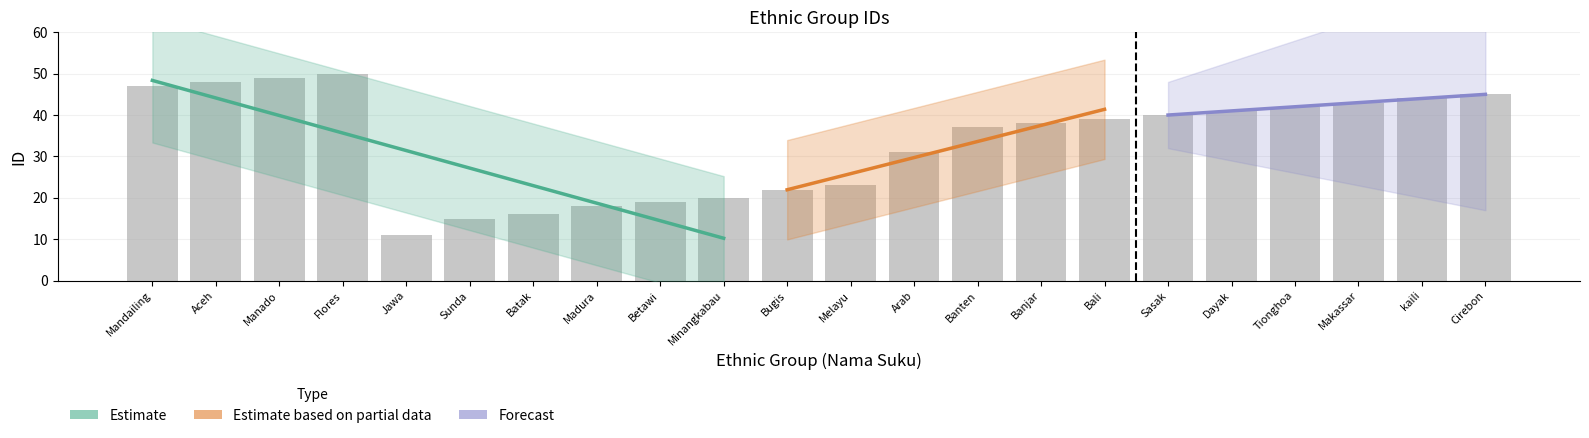

Which has a higher value, Dayak or Sasak?

Dayak